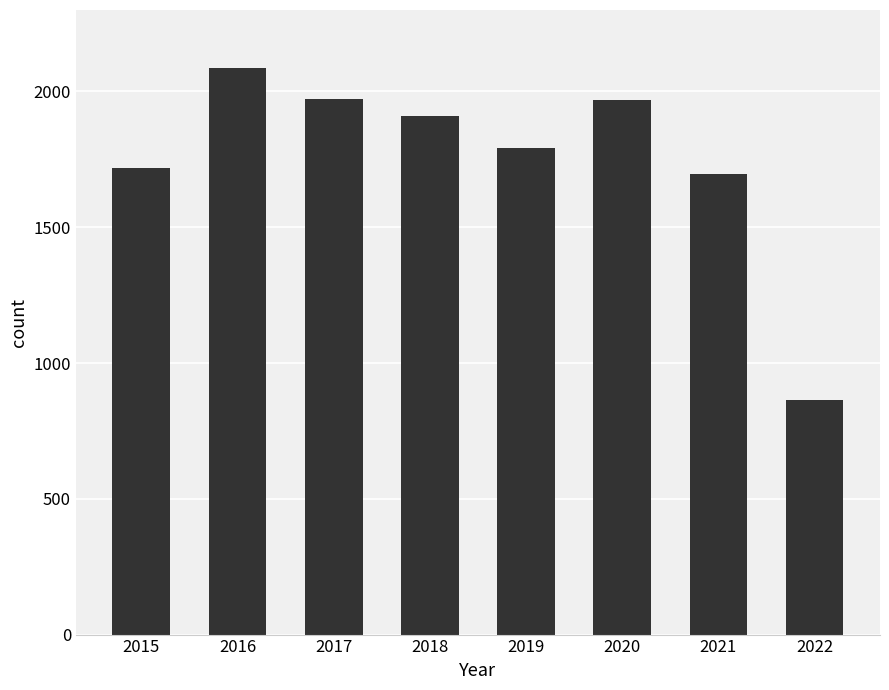

At which category does the chart reach its peak across all series?

2016